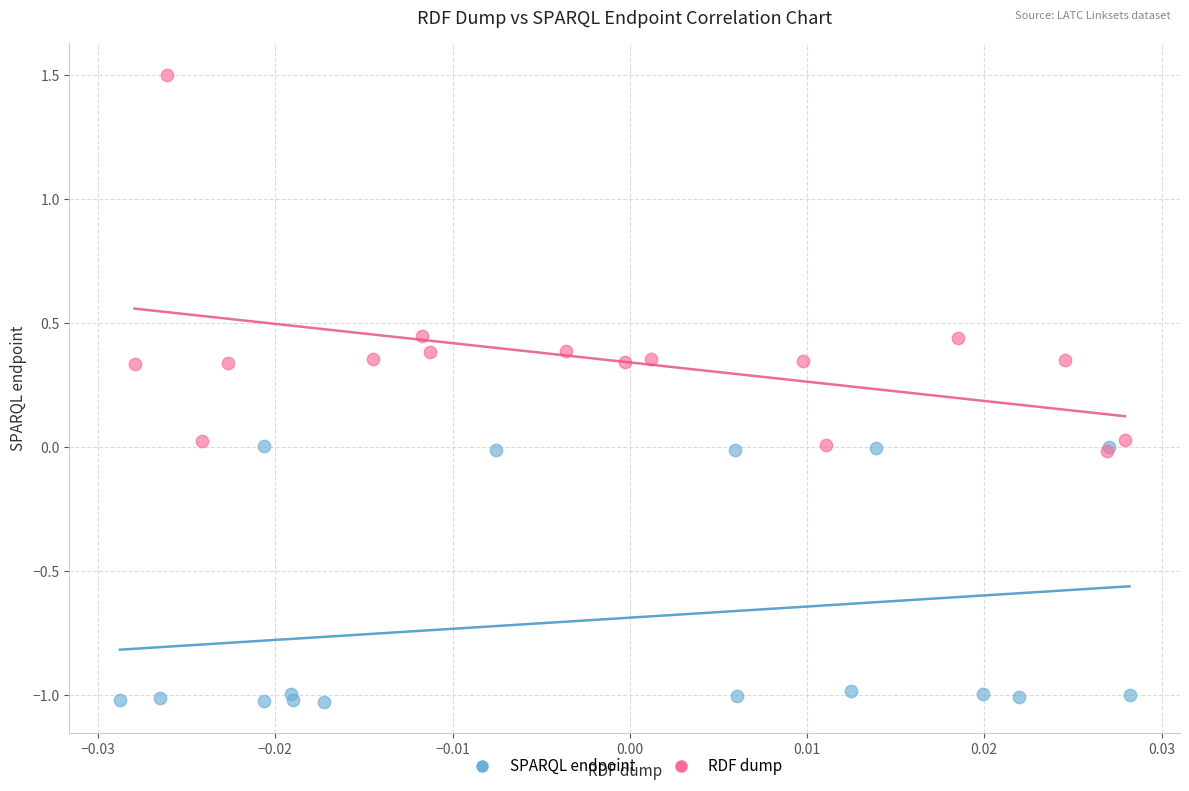

Which series has the largest Y range (max minus min)?

RDF dump